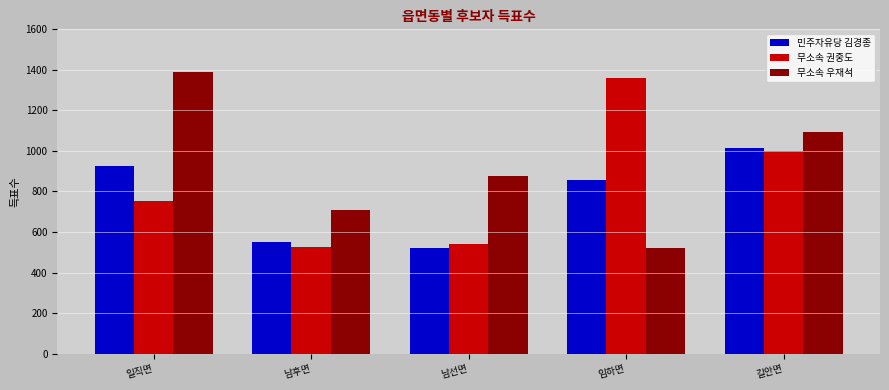

How many bars are there in each group?

3